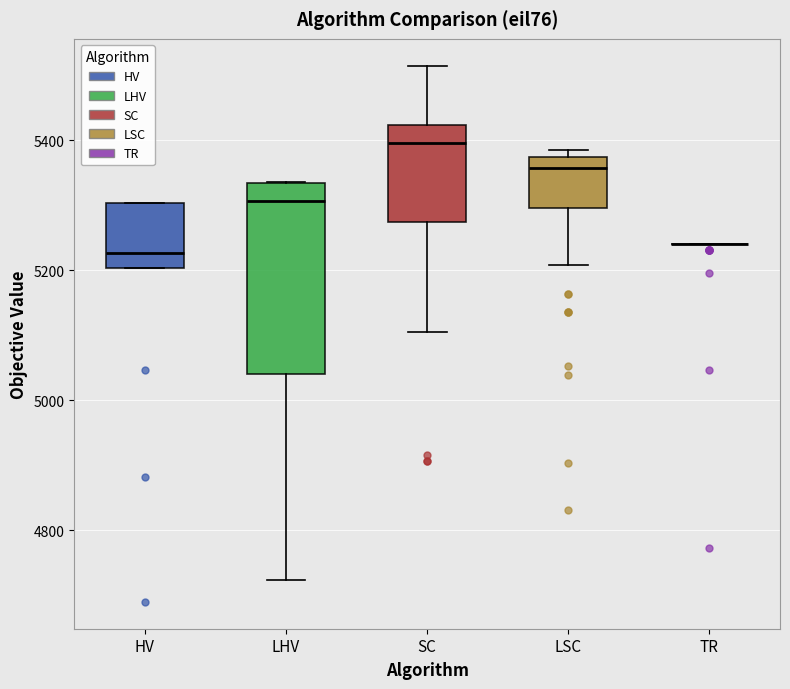

Reading left to right, read every box against the y-axis: the position of its median line, the range the box covers, and the ends of its whiskers. The values are not printed on the chart, so give them approximately, as read against the axis.

HV: median 5220, box 5200 to 5300, whiskers 5200 to 5300
LHV: median 5300, box 5040 to 5340, whiskers 4720 to 5340
SC: median 5400, box 5280 to 5420, whiskers 5100 to 5520
LSC: median 5360, box 5300 to 5380, whiskers 5200 to 5380 (just above the box's upper edge)
TR: box collapsed to a line at 5240, whiskers 5240 to 5240